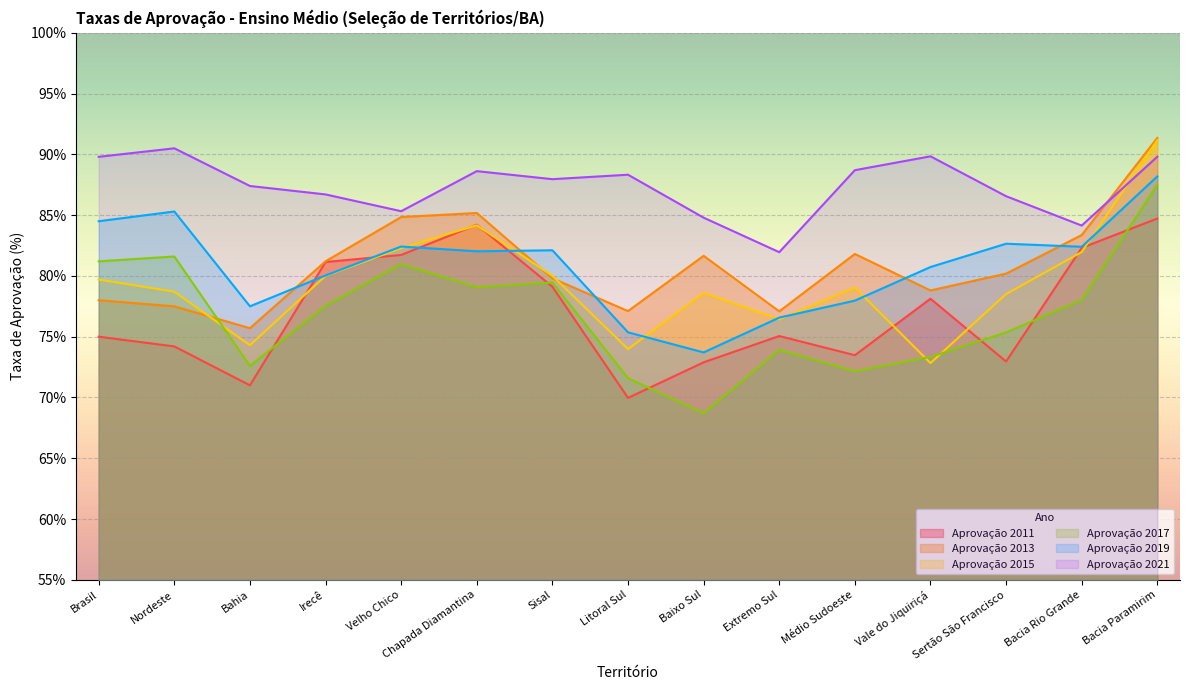

What is the label of the 3rd point from the left?

Bahia